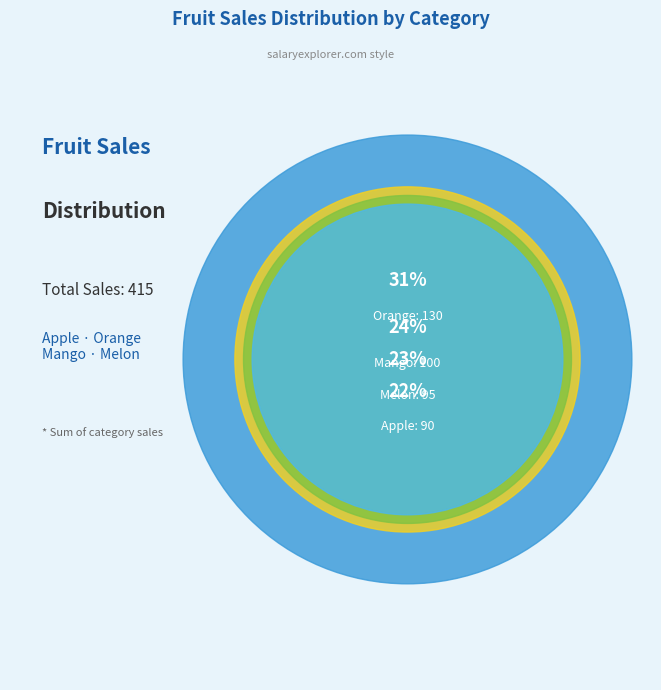

To the nearest percent, what is the difference between the Mango and Orange slice percentages?

7%